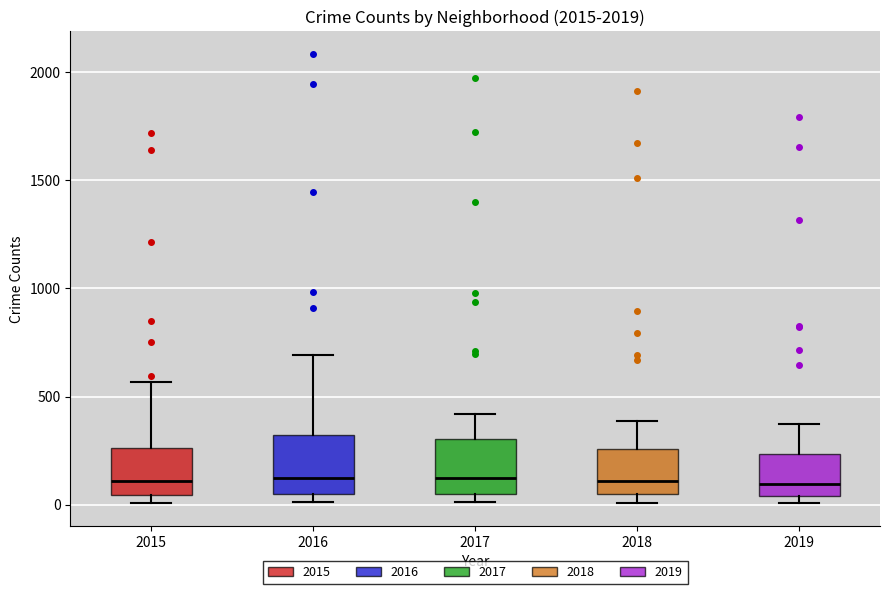

Reading left to right, transcribe this box plot: for each box, give where its median line is, the range the box spans, and where its two whiskers end, as read against the y-axis. The values are not printed on the chart, so give them approximately, as read against the axis.

2015: median 100, box 50 to 250, whiskers 0 to 550
2016: median 150, box 50 to 300, whiskers 0 to 700
2017: median 100, box 50 to 300, whiskers 0 to 400
2018: median 100, box 50 to 250, whiskers 0 to 400
2019: median 100, box 50 to 250, whiskers 0 to 400